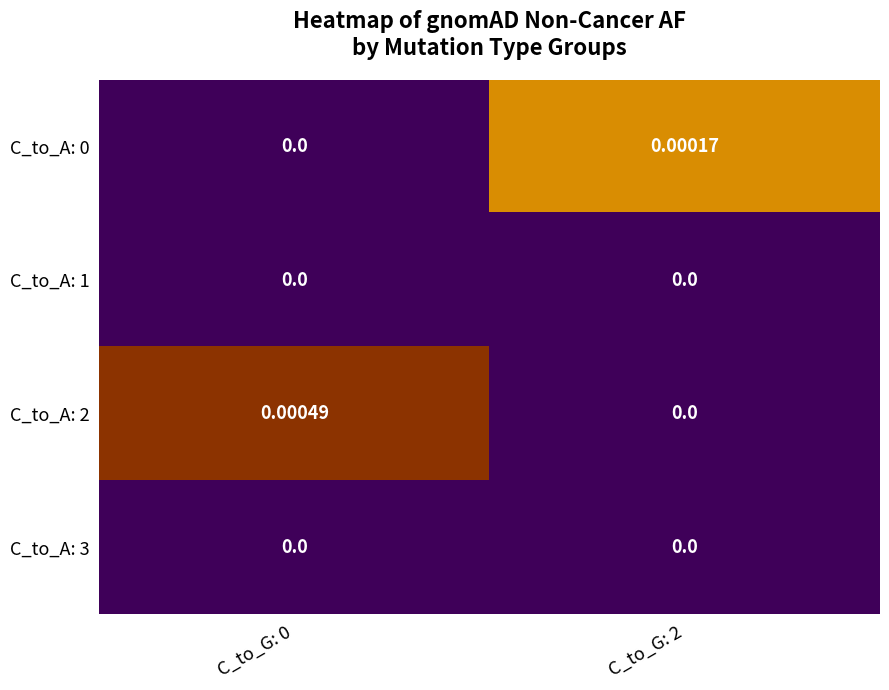

Is the value of C_to_A: 3 at C_to_G: 0 greater than the value of C_to_A: 0 at C_to_G: 2?

No